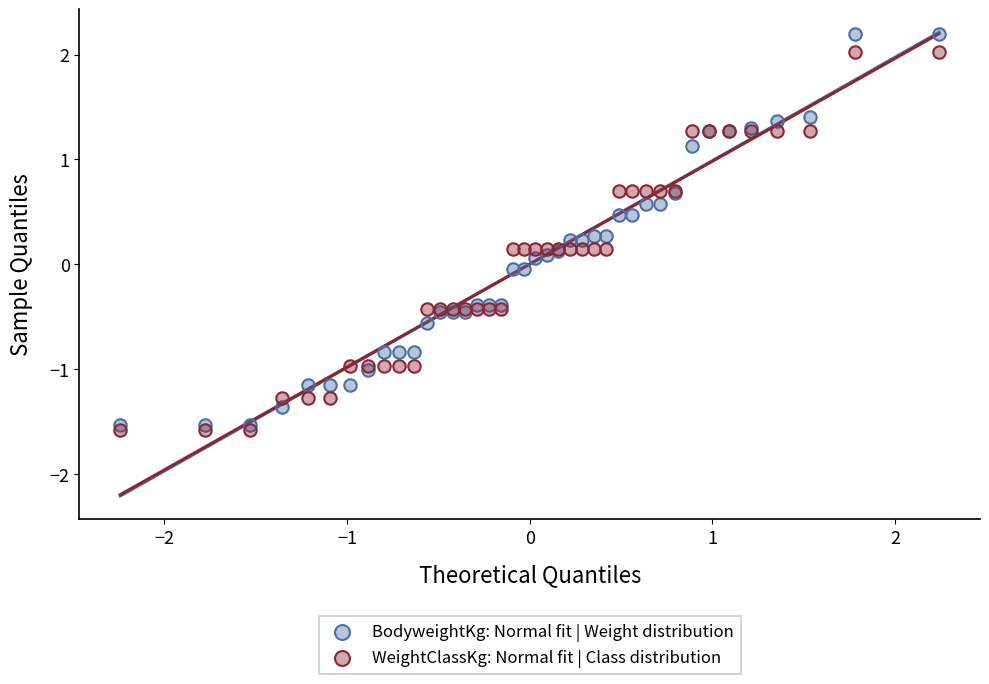

Which series reaches the maximum Y coordinate?

BodyweightKg: Normal fit | Weight distribution